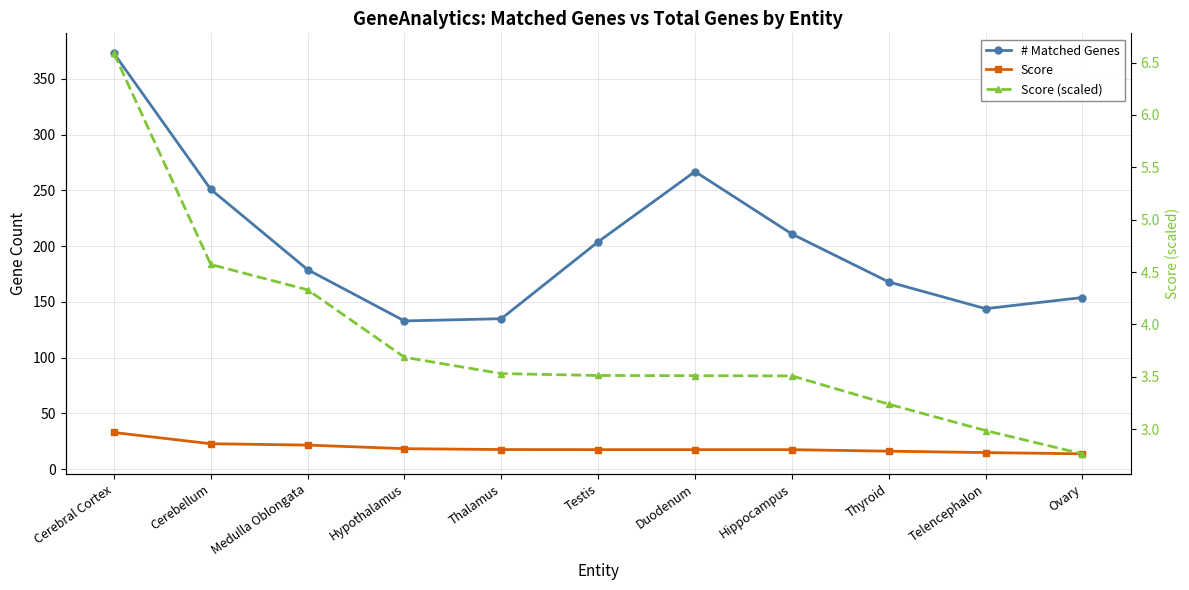

What is the value of the Score point at the 7th from the left?

17.6